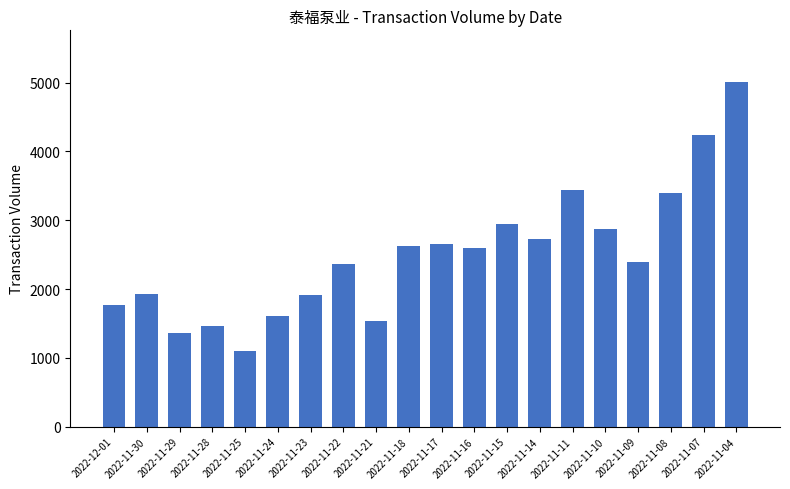

What is the change in value from 2022-11-17 to 2022-11-15?

+292